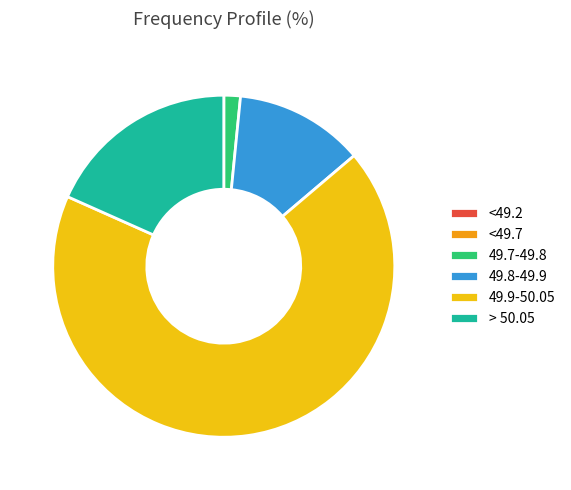

Is there any slice that represents more than half of the pie?

Yes